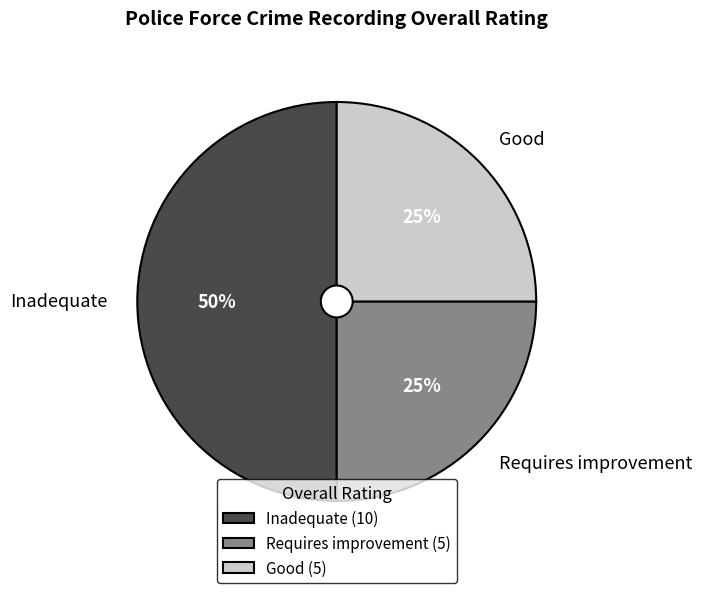

Approximately how many times larger is the value at Inadequate compared to Requires improvement?

2.0